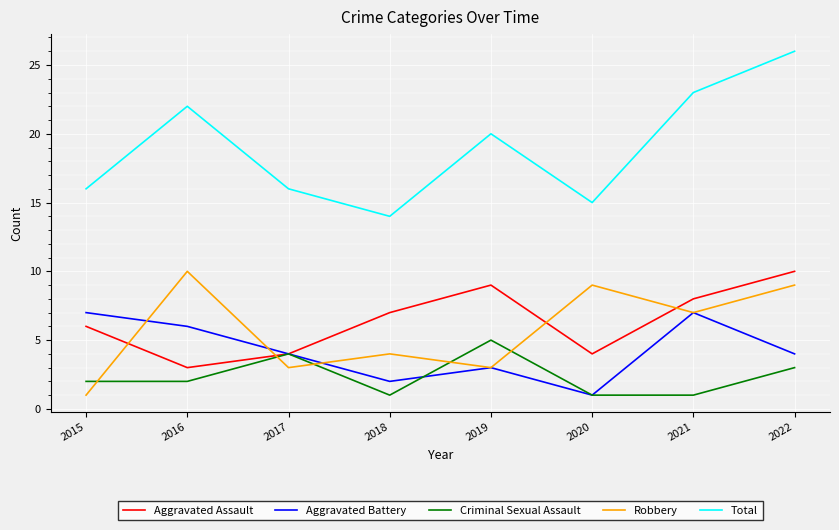

What are all the series names shown in the legend?

Aggravated Assault, Aggravated Battery, Criminal Sexual Assault, Robbery, Total